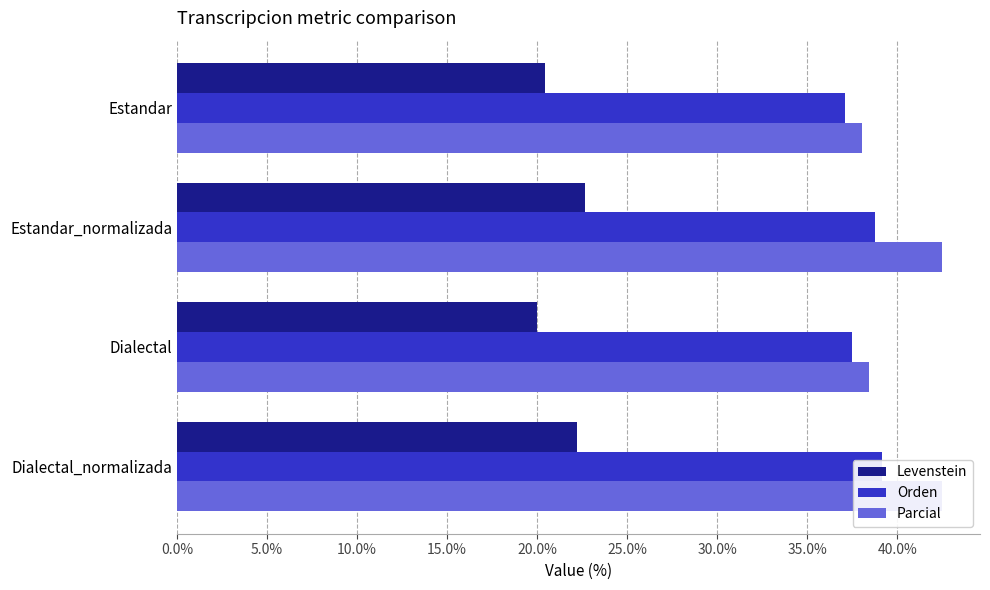

What is the minimum value shown in the chart?

20.0